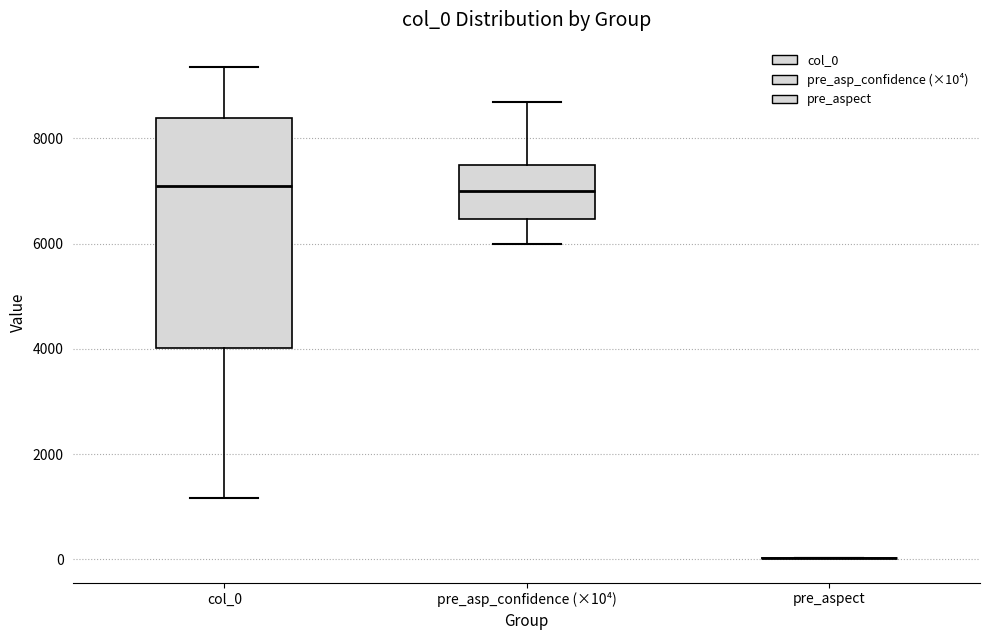

Reading left to right, transcribe this box plot: for each box, give where its median line is, the range the box spans, and where its two whiskers end, as read against the y-axis. The values are not printed on the chart, so give them approximately, as read against the axis.

col_0: median 7200, box 4000 to 8400, whiskers 1200 to 9400
pre_asp_confidence (×10⁴): median 7000, box 6400 to 7600, whiskers 6000 to 8800
pre_aspect: box collapsed to a line at 0, whiskers 0 to 0